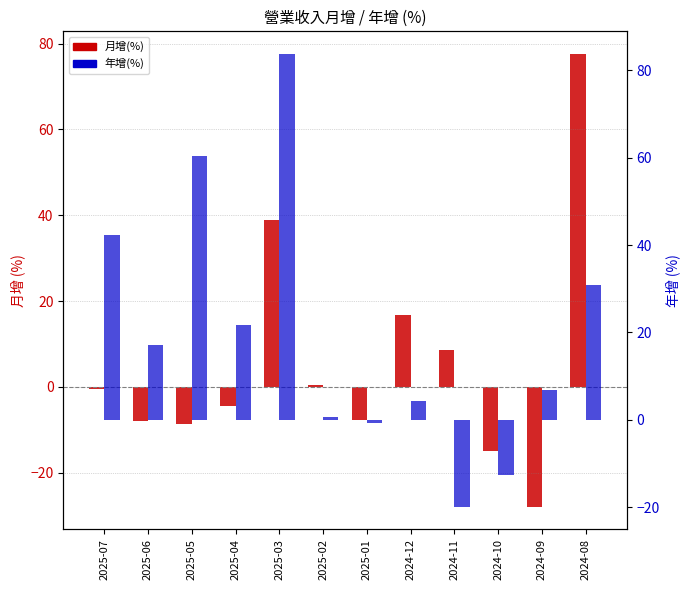

What position from the left is 2025-01?

7